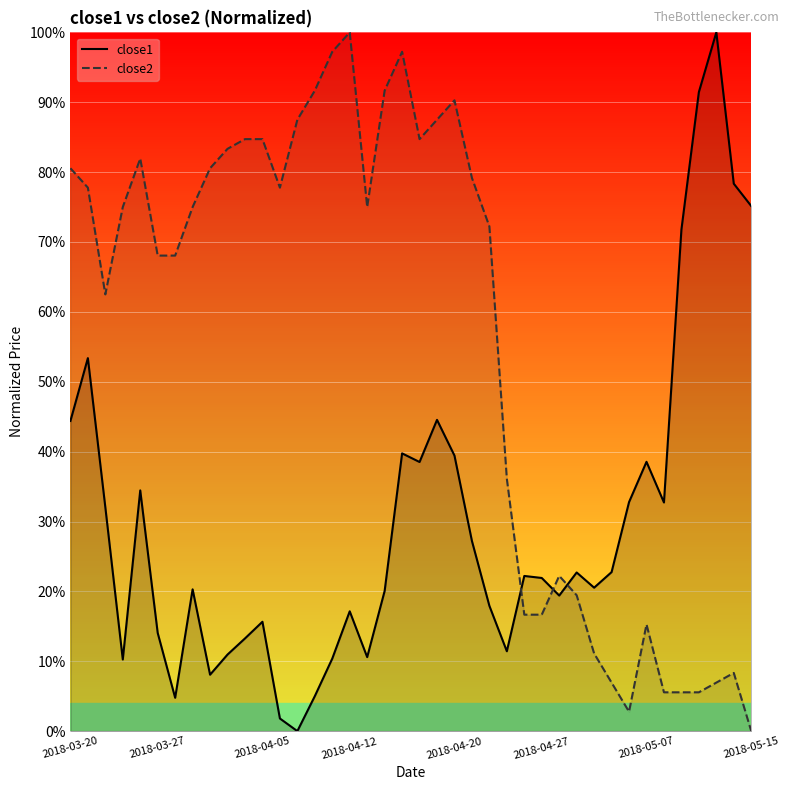

Which label corresponds to the smallest value in the chart?

2018-04-09